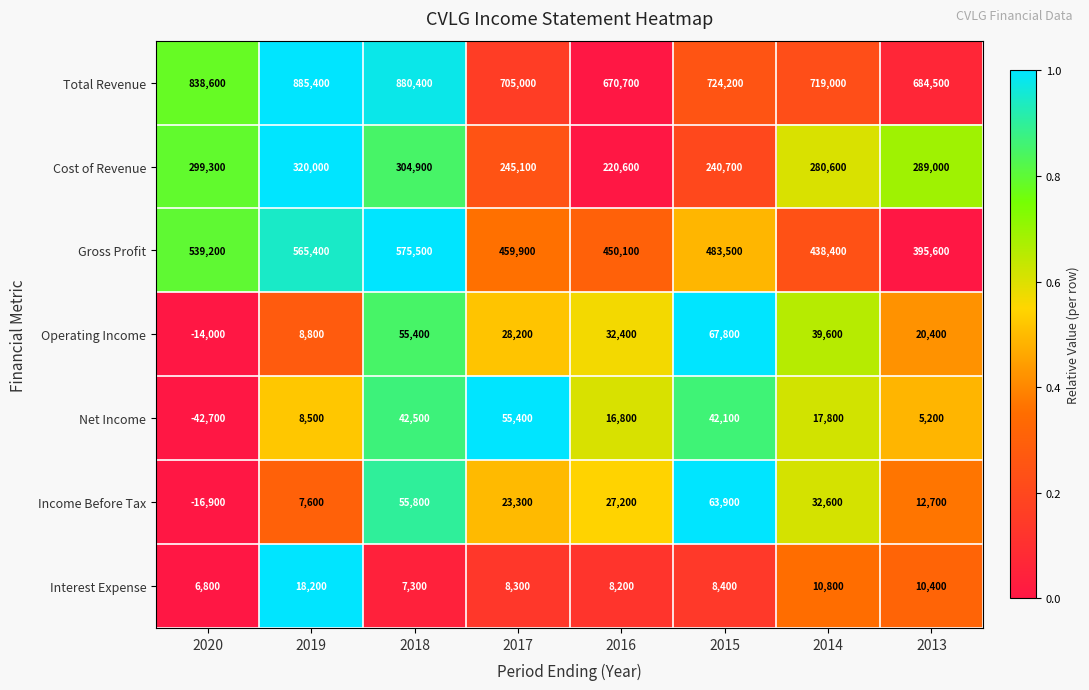

What is the difference between the highest and lowest values at 2017?

696700